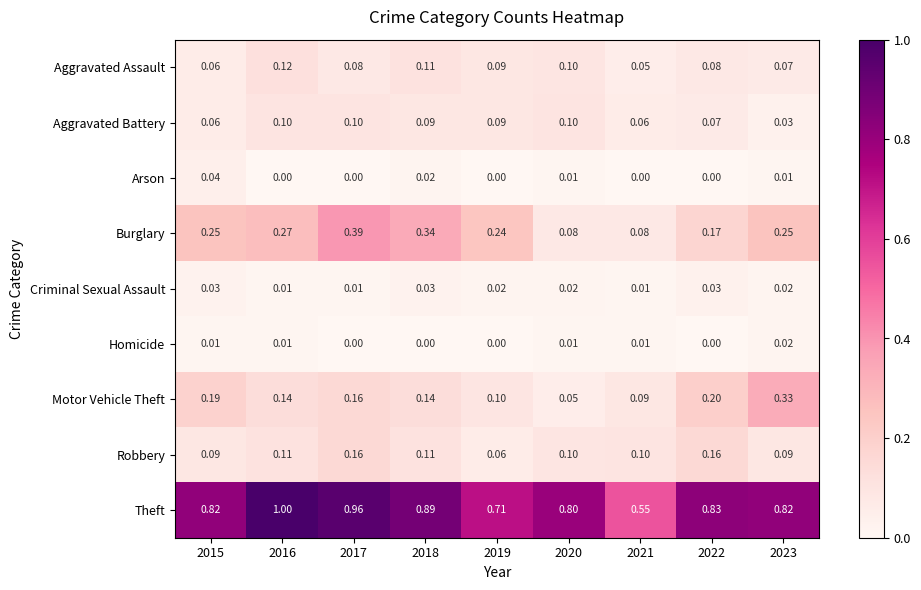

Which series has the largest total across all categories?

Theft